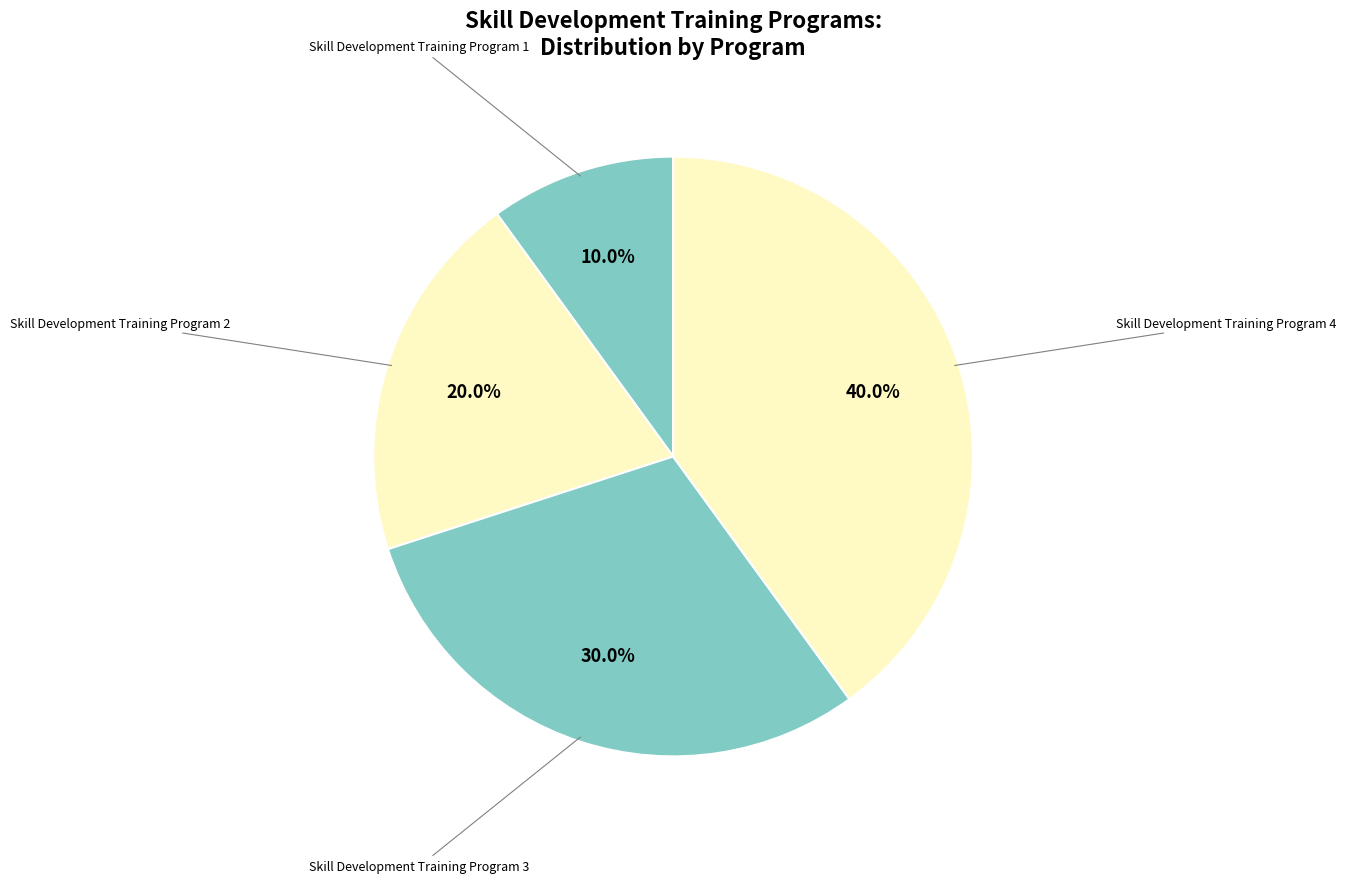

True or false: Skill Development Training Program 1 accounts for 23% of the total.

False